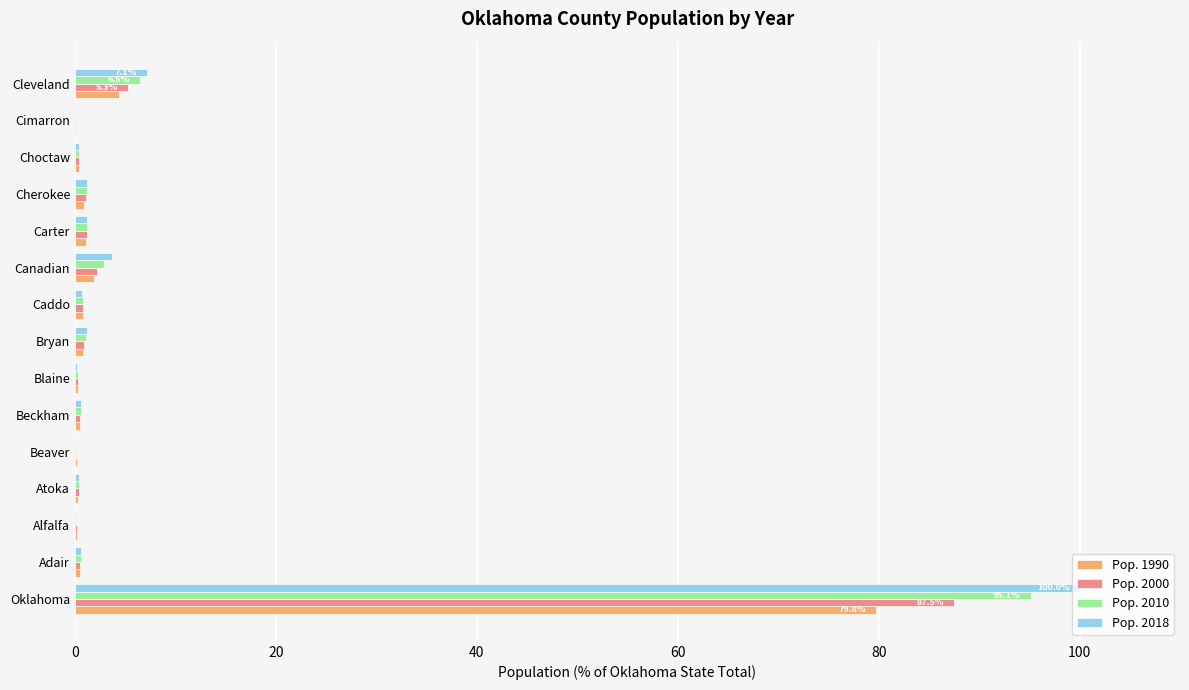

What is the greatest value displayed?

100.0